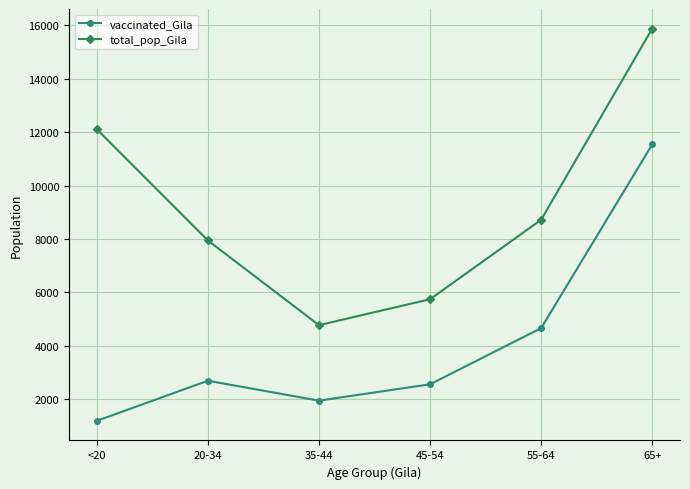

Rank the series at 35-44 from highest to lowest value.

total_pop_Gila, vaccinated_Gila